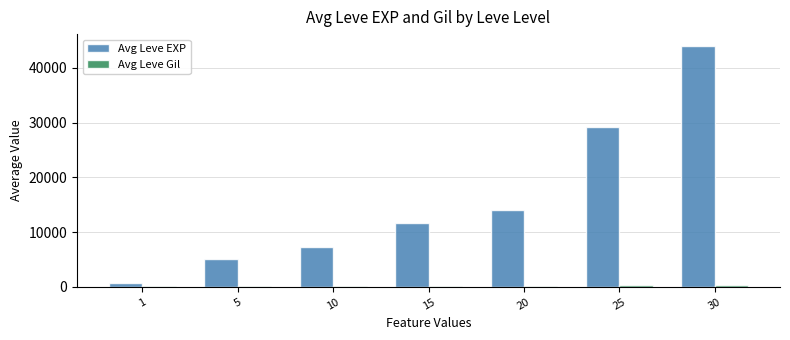

Which series has the largest total across all categories?

Avg Leve EXP